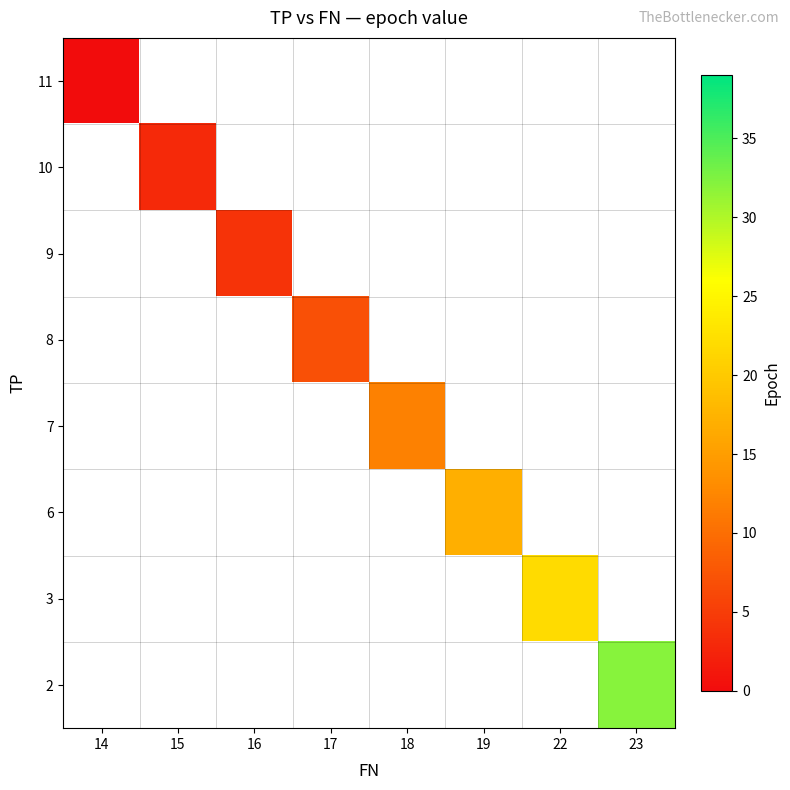

Is the value of 6 at 15 greater than the value of 3 at 23?

No